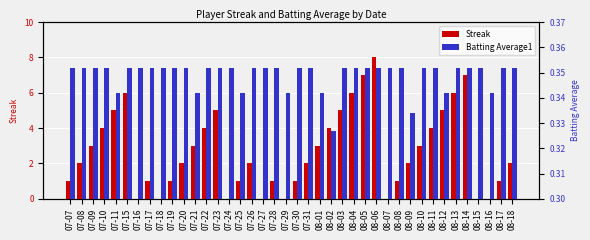

Reading left to right, extract all data points from this chart.

Streak: 1.0	2.0	3.0	4.0	5.0	6.0	0.0	1.0	0.0	1.0	2.0	3.0	4.0	5.0	0.0	1.0	2.0	0.0	1.0	0.0	1.0	2.0	3.0	4.0	5.0	6.0	7.0	8.0	0.0	1.0	2.0	3.0	4.0	5.0	6.0	7.0	0.0	0.0	1.0	2.0
Batting Average1: 0.4	0.4	0.4	0.4	0.3	0.4	0.4	0.4	0.4	0.4	0.4	0.3	0.4	0.4	0.4	0.3	0.4	0.4	0.4	0.3	0.4	0.4	0.3	0.3	0.4	0.4	0.4	0.4	0.4	0.4	0.3	0.4	0.4	0.3	0.4	0.4	0.4	0.3	0.4	0.4